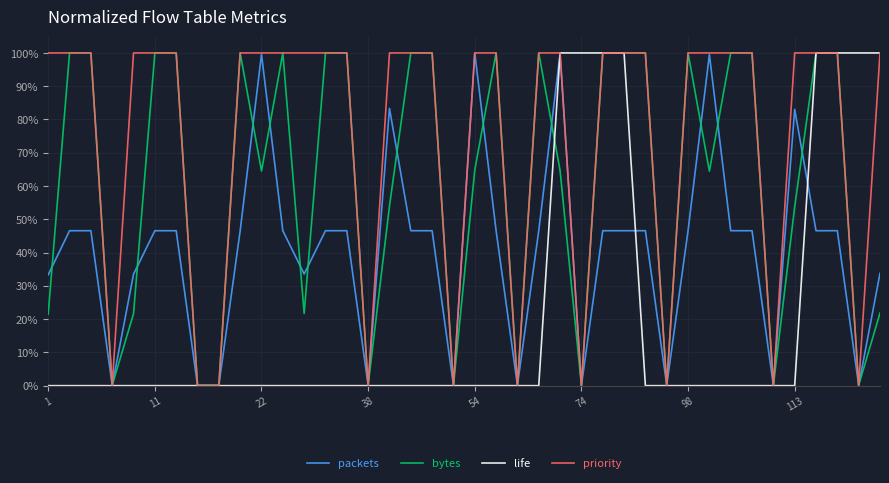

List the series in order of their overall mean, lowest first.

life, packets, bytes, priority